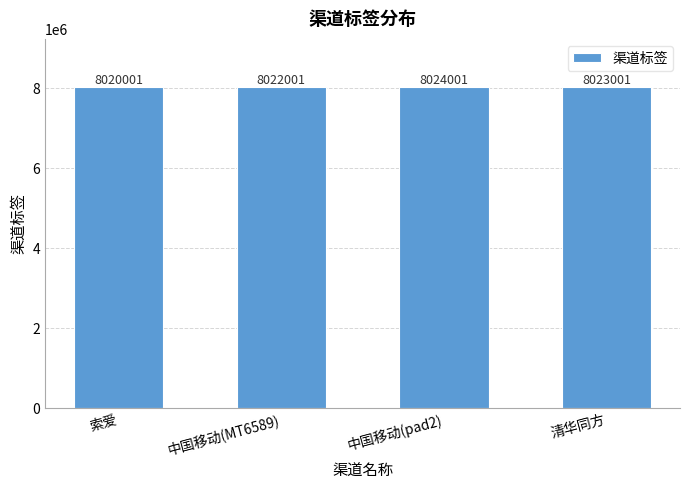

What is the difference between the values at 清华同方 and 中国移动(pad2)?

1000